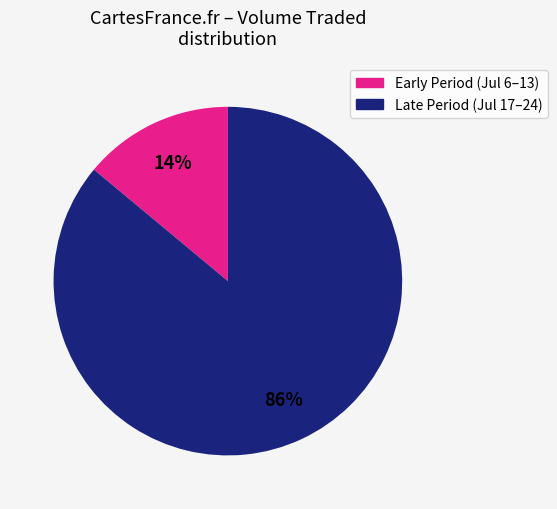

Which category has the smallest portion of the pie?

Early Period (Jul 6–13)